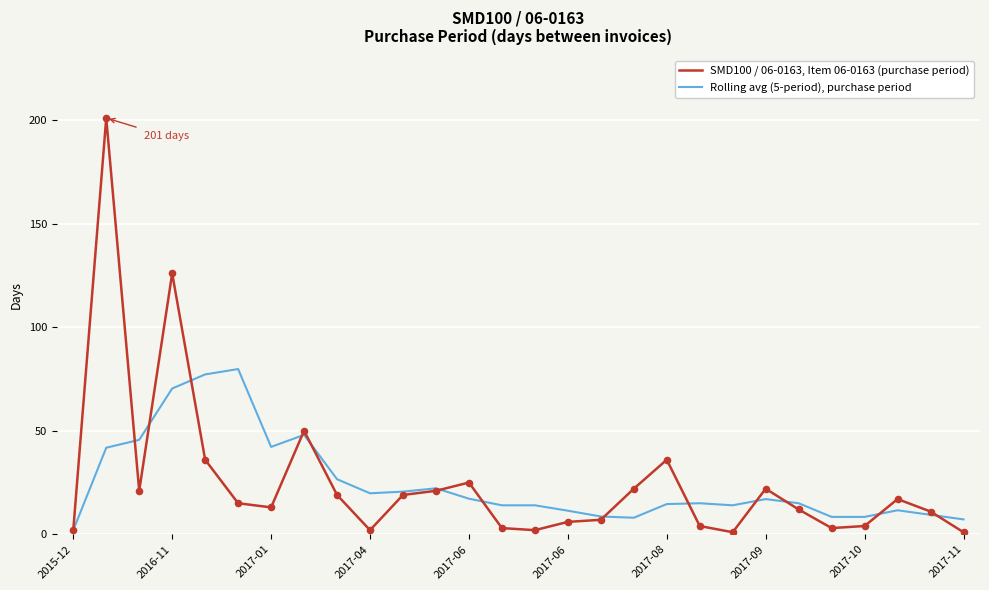

What are all the series names shown in the legend?

SMD100 / 06-0163, Item 06-0163 (purchase period), Rolling avg (5-period), purchase period